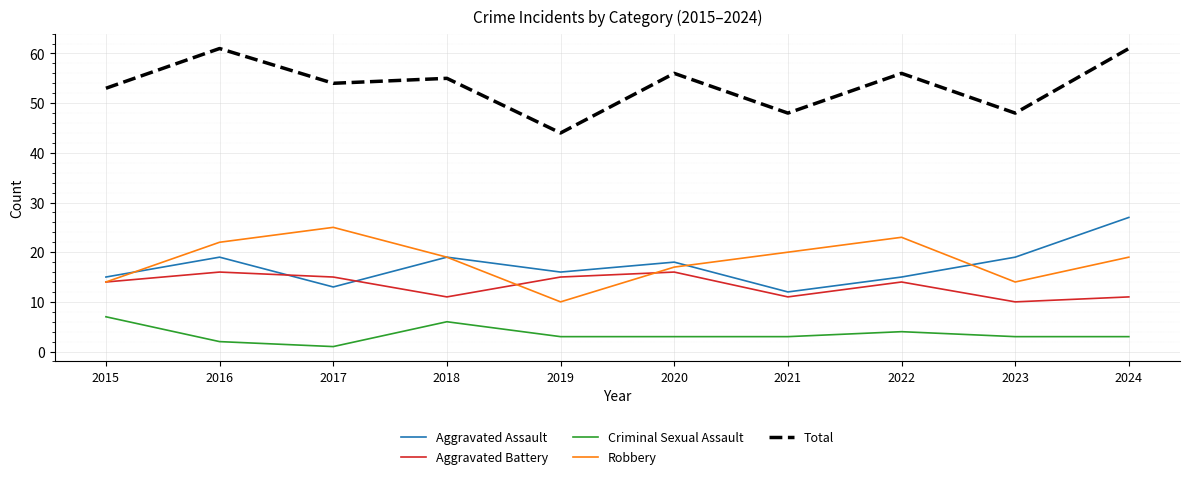

Is this an area chart (filled region under the line)?

No